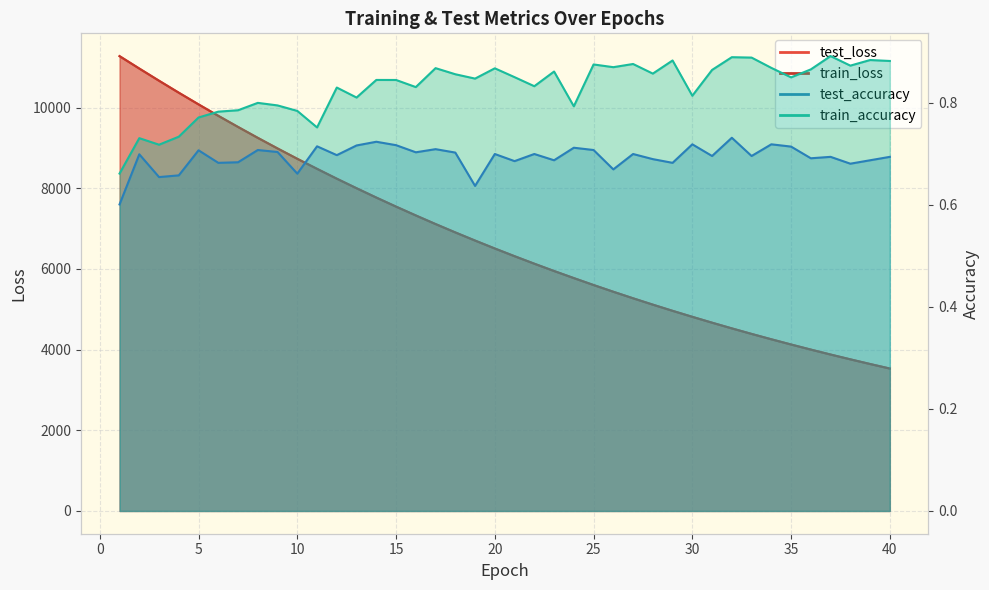

The test_accuracy series shows 0.4 at 25. True or false?

False